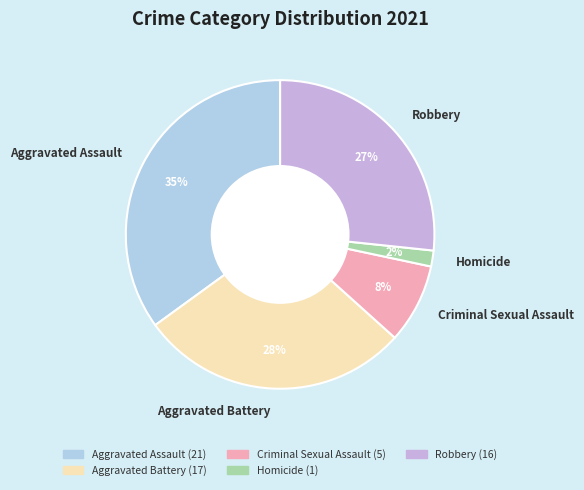

Count the number of slices in the pie.

5